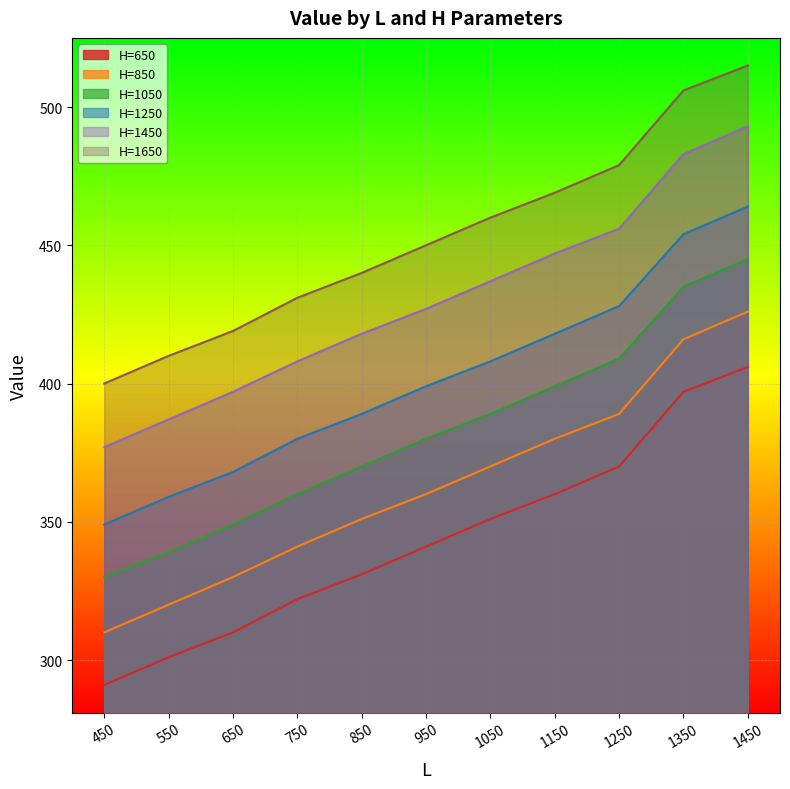

Reading left to right, extract all data points from this chart.

H=650: 450=291	550=301	650=310	750=322	850=331	950=341	1050=351	1150=360	1250=370	1350=397	1450=406
H=850: 450=310	550=320	650=330	750=341	850=351	950=360	1050=370	1150=380	1250=389	1350=416	1450=426
H=1050: 450=330	550=339	650=349	750=360	850=370	950=380	1050=389	1150=399	1250=409	1350=435	1450=445
H=1250: 450=349	550=359	650=368	750=380	850=389	950=399	1050=408	1150=418	1250=428	1350=454	1450=464
H=1450: 450=377	550=387	650=397	750=408	850=418	950=427	1050=437	1150=447	1250=456	1350=483	1450=493
H=1650: 450=400	550=410	650=419	750=431	850=440	950=450	1050=460	1150=469	1250=479	1350=506	1450=515